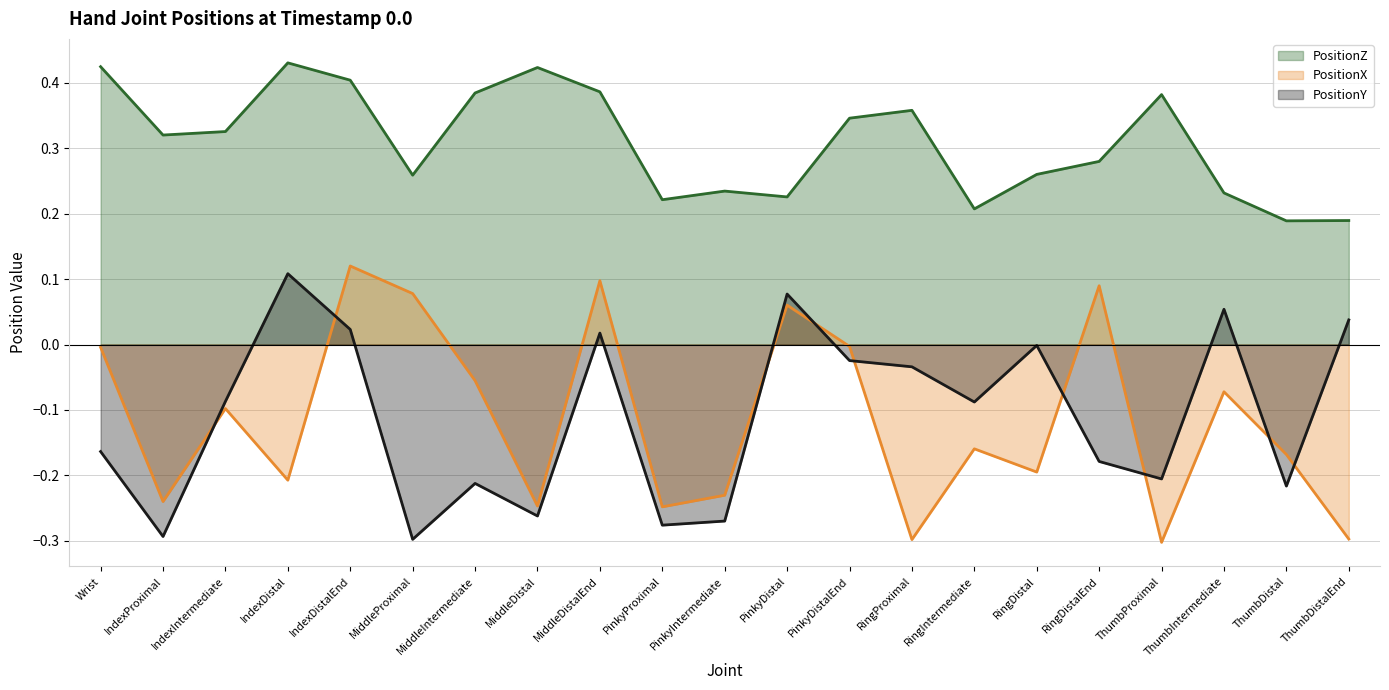

At which label does PositionX reach its minimum?

ThumbProximal